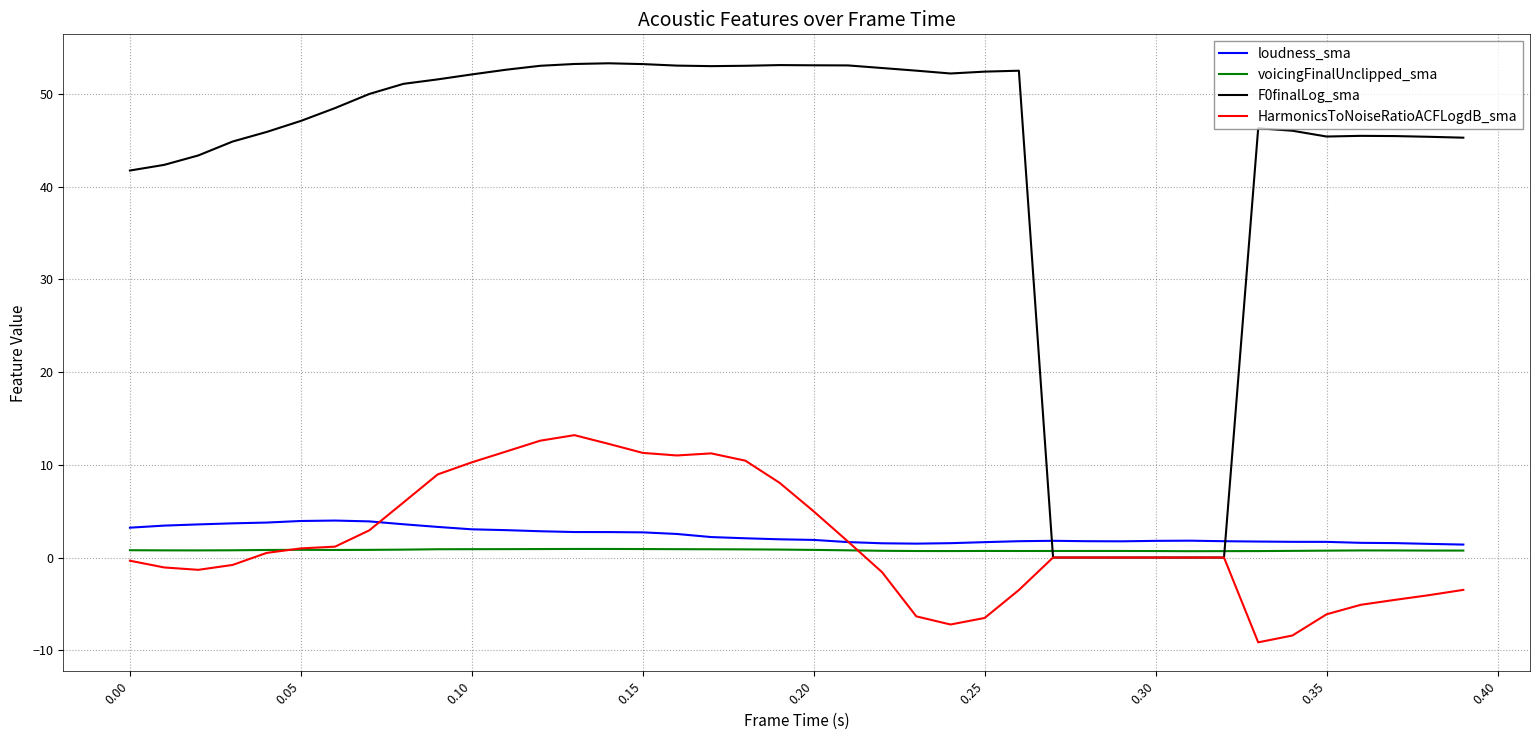

Which series has the largest total across all categories?

F0finalLog_sma